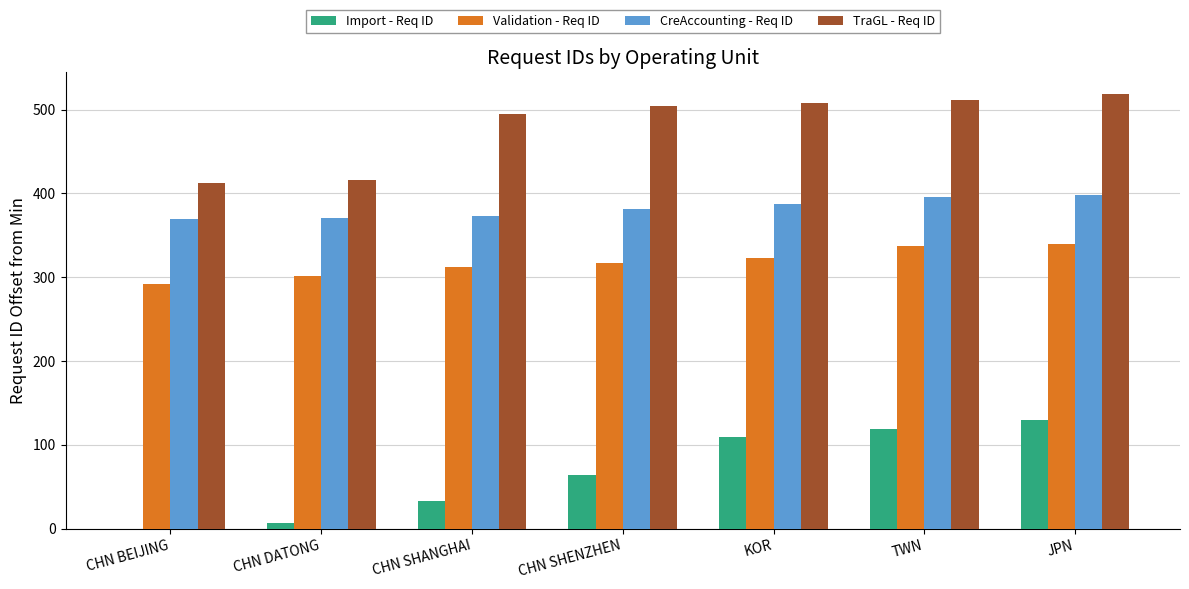

The Import - Req ID series shows 109 at KOR. True or false?

True